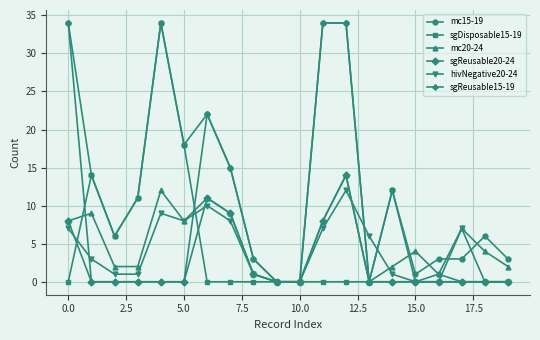

At how many categories does at least one series exceed 17?

6